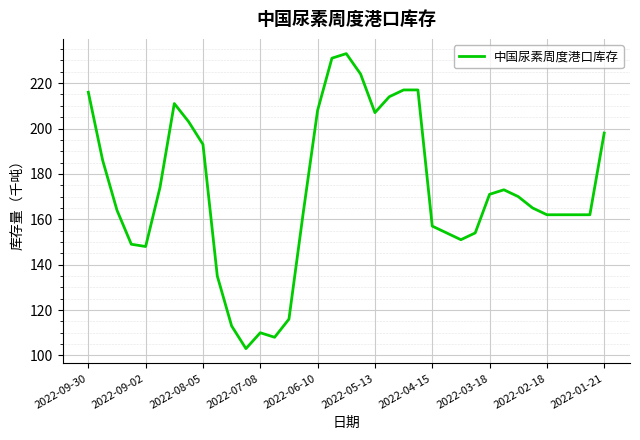

What is the minimum value shown in the chart?

103